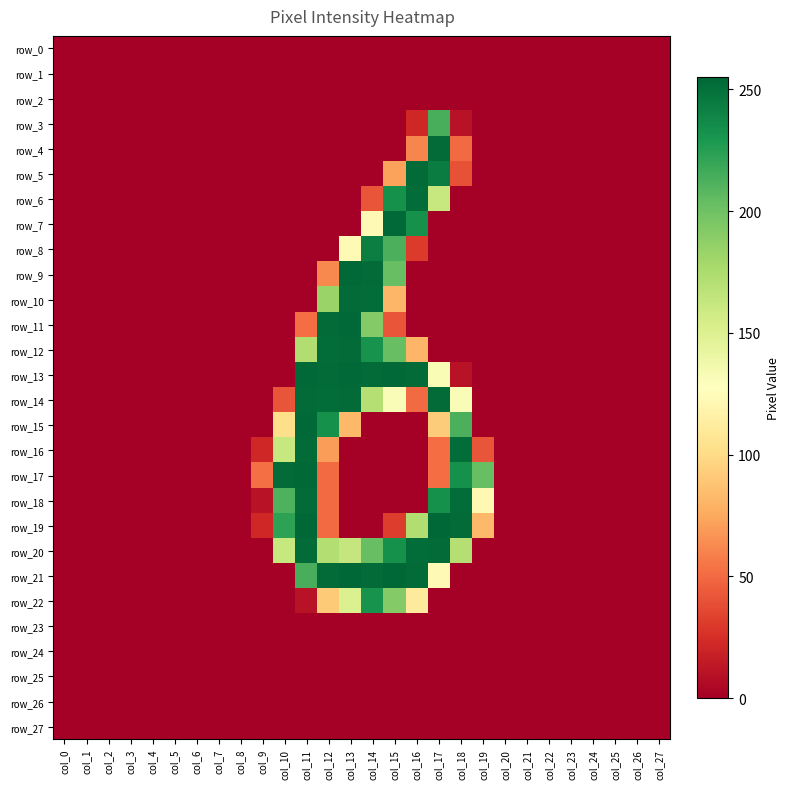

At col_15, list the series in order from largest to smallest.

row_21, row_7, row_13, row_6, row_20, row_8, row_9, row_12, row_22, row_14, row_10, row_5, row_11, row_19, row_0, row_1, row_2, row_3, row_4, row_15, row_16, row_17, row_18, row_23, row_24, row_25, row_26, row_27